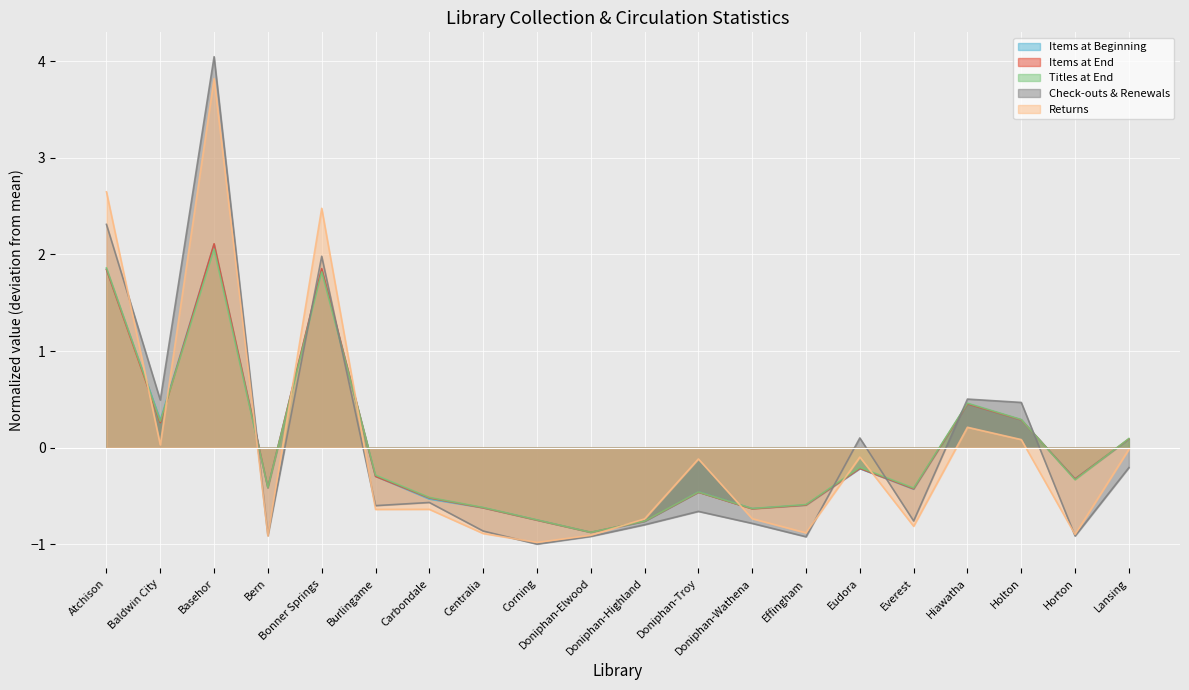

At which category does the chart reach its peak across all series?

Basehor